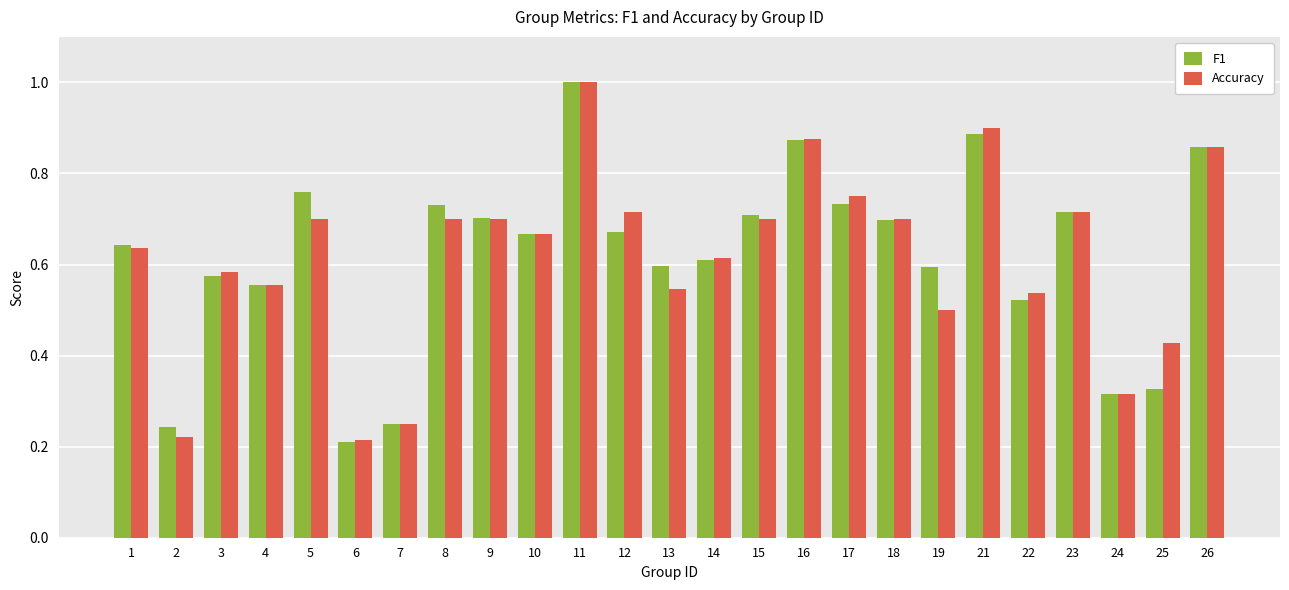

At how many categories does at least one series exceed 0?

25